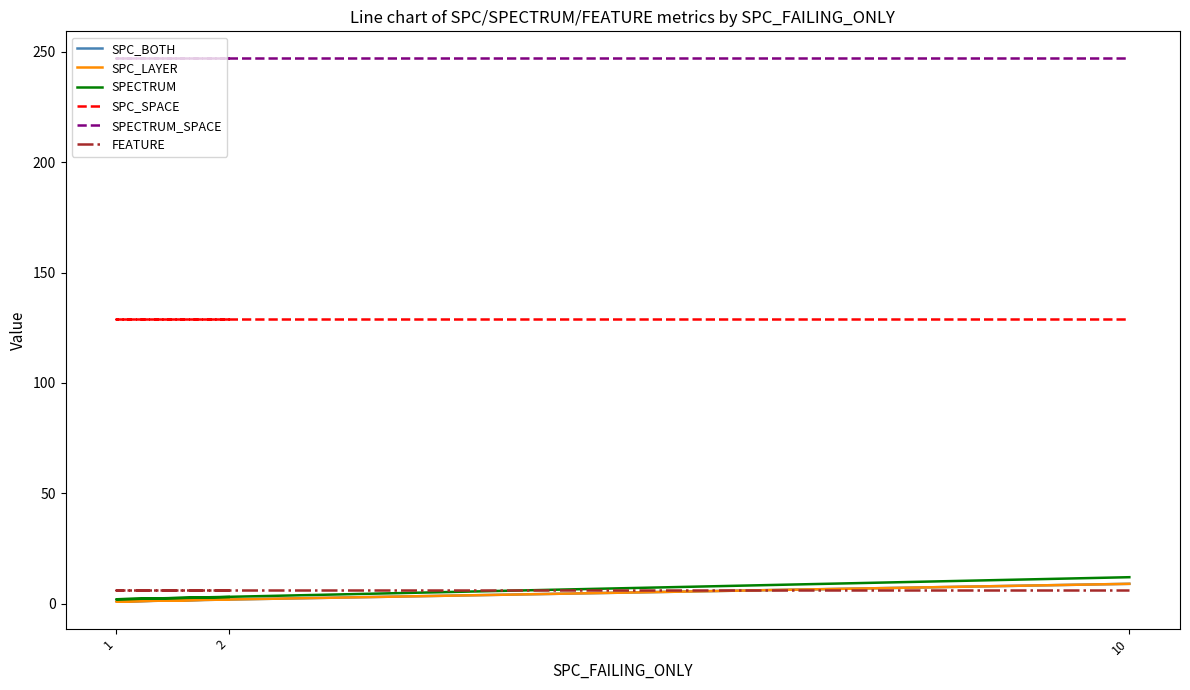

Which series changed the most between 2 and 1?

SPC_BOTH